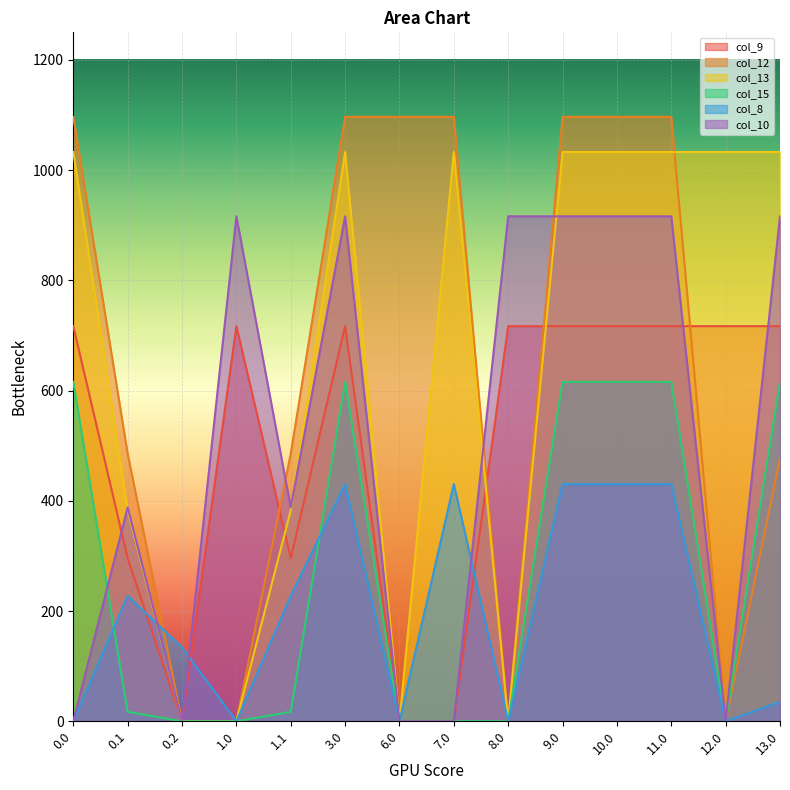

How many values in col_10 are above zero?

9